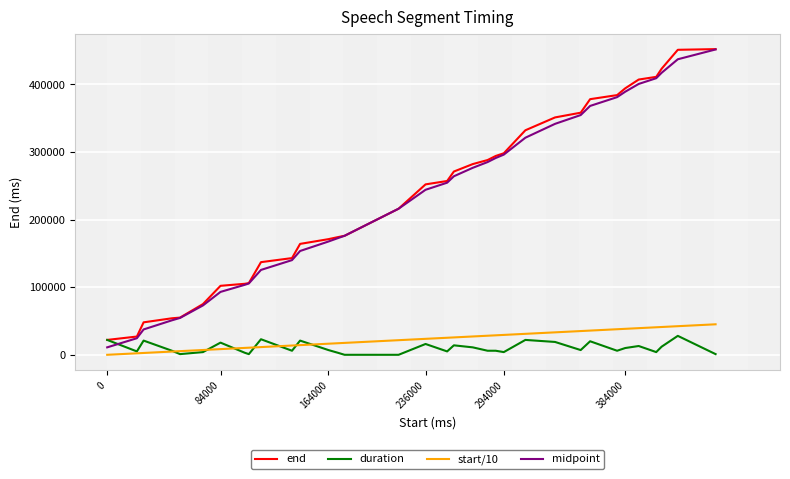

What is the greatest value displayed?

452000